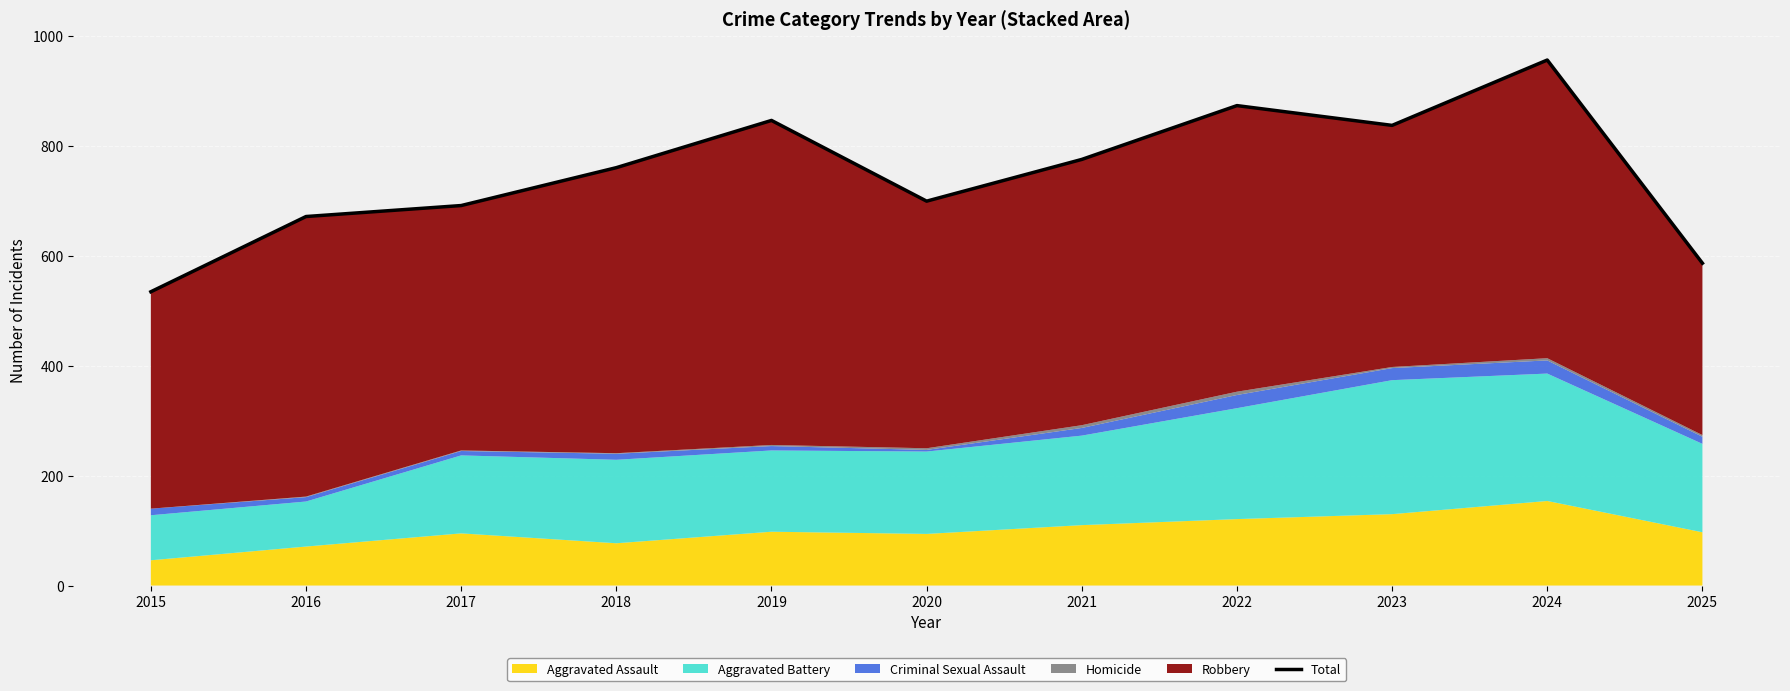

What is the average value?

749